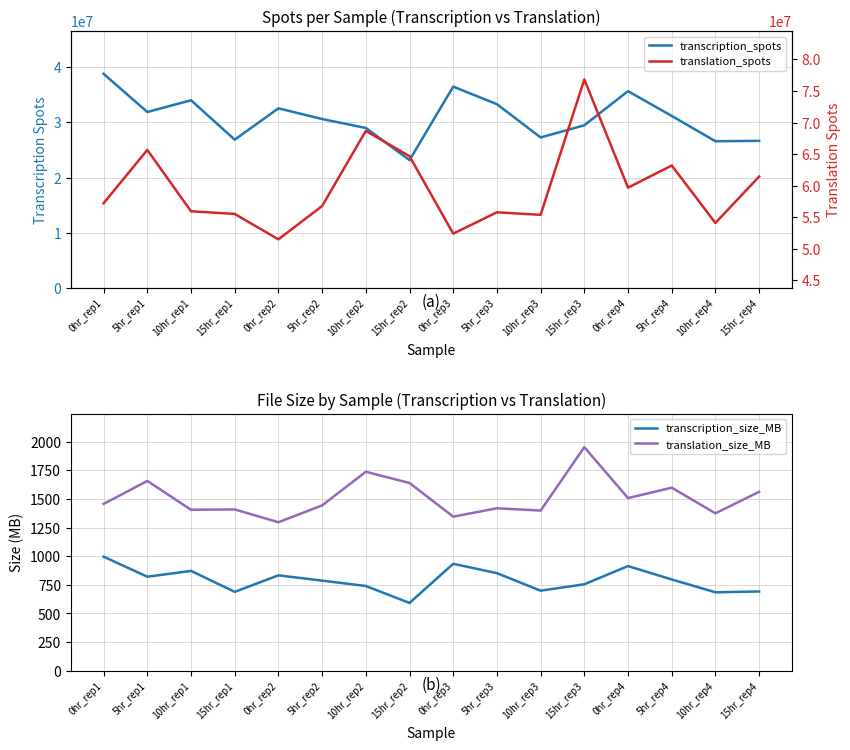

What is the label of the 14th point from the left?

5hr_rep4